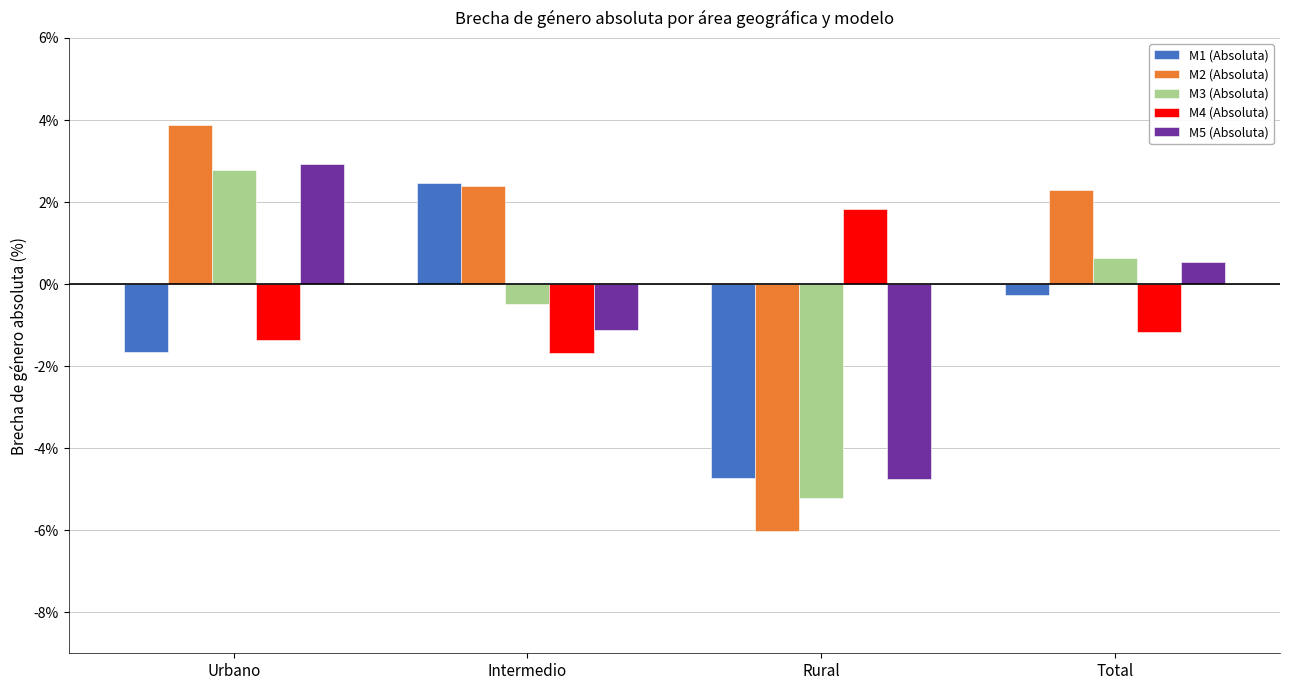

What is the value of the M1 (Absoluta) bar at the 3rd from the left?

-4.7